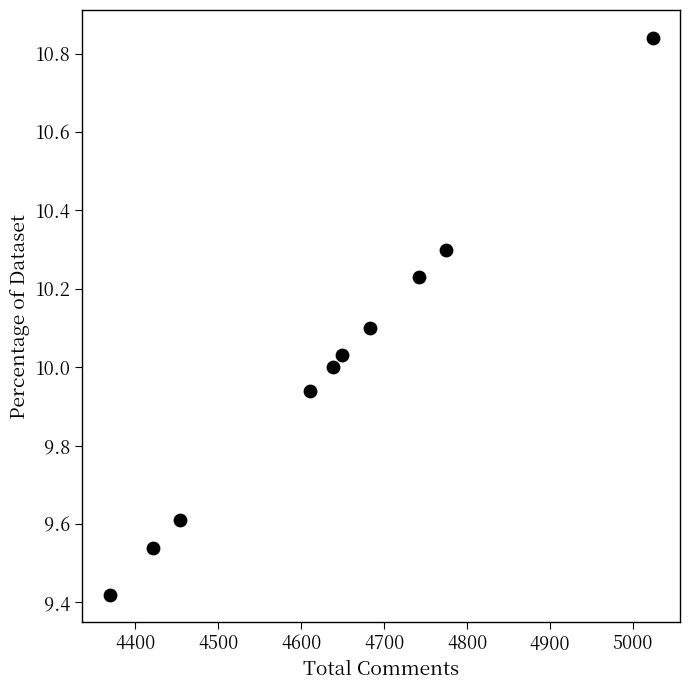

What is the range of Y values (max minus min)?

1.4